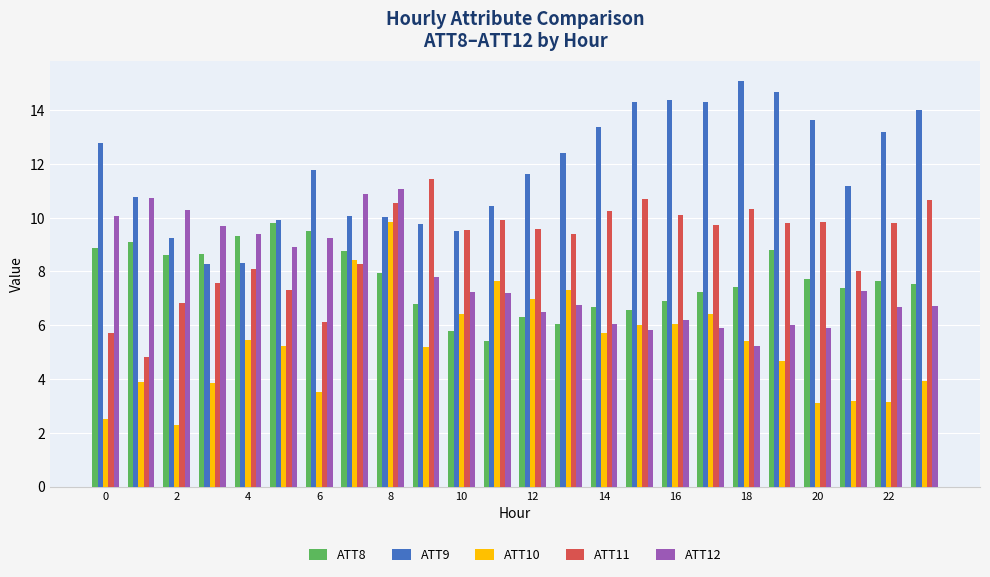

What is the average value of the ATT9 series?

11.8